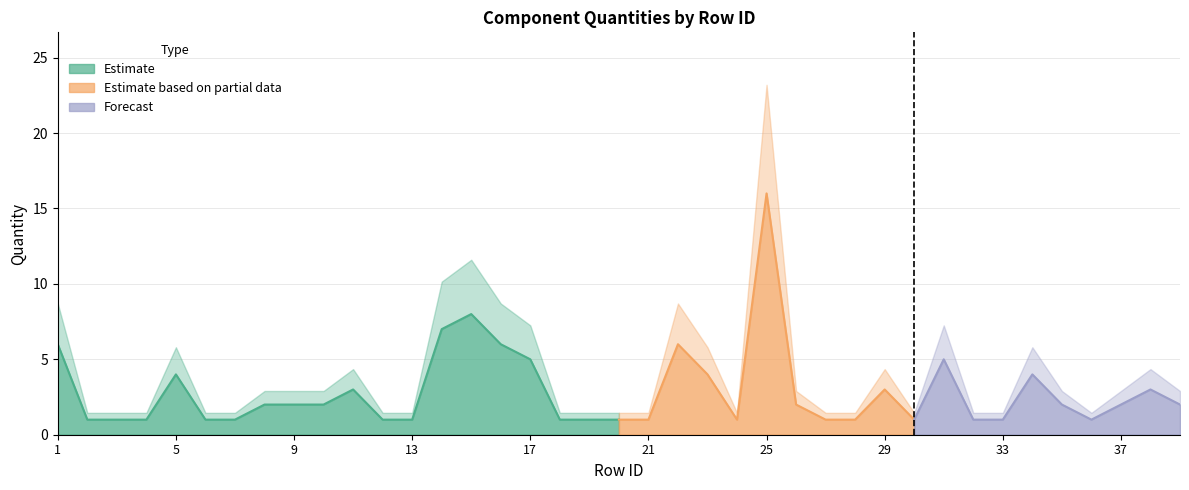

Reading left to right, extract all data points from this chart.

1=6	2=1	3=1	4=1	5=4	6=1	7=1	8=2	9=2	10=2	11=3	12=1	13=1	14=7	15=8	16=6	17=5	18=1	19=1	20=1	21=1	22=6	23=4	24=1	25=16	26=2	27=1	28=1	29=3	30=1	31=5	32=1	33=1	34=4	35=2	36=1	37=2	38=3	39=2